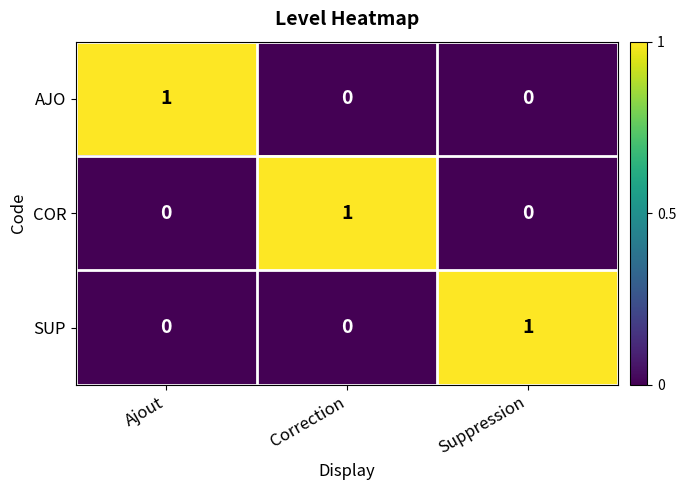

The AJO series shows 0 at Ajout. True or false?

False